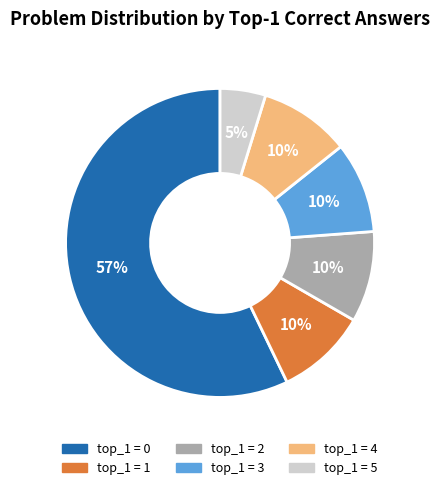

Is the sum of top_1 = 5 and top_1 = 3 greater than half?

No